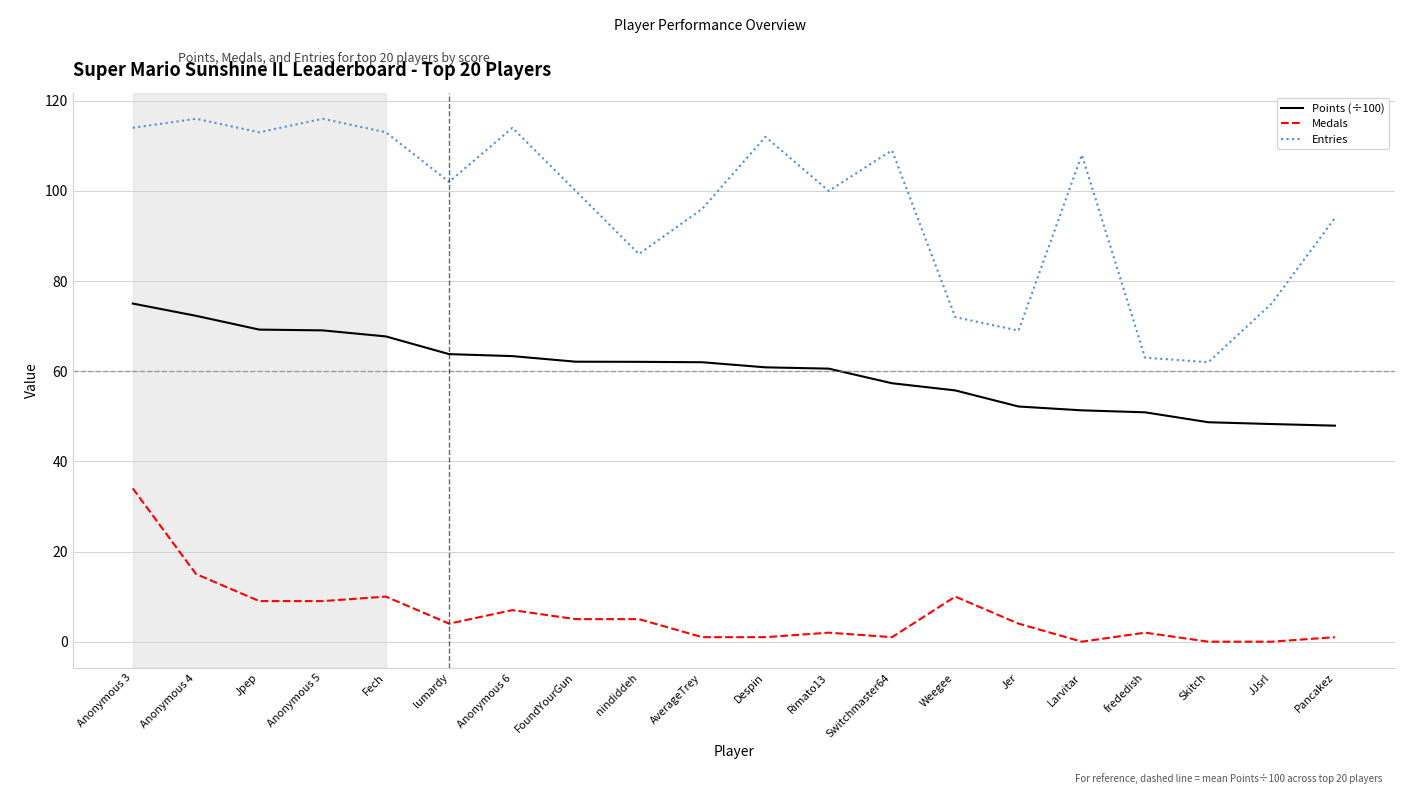

True or false: Medals and Points (÷100) intersect in this chart.

False